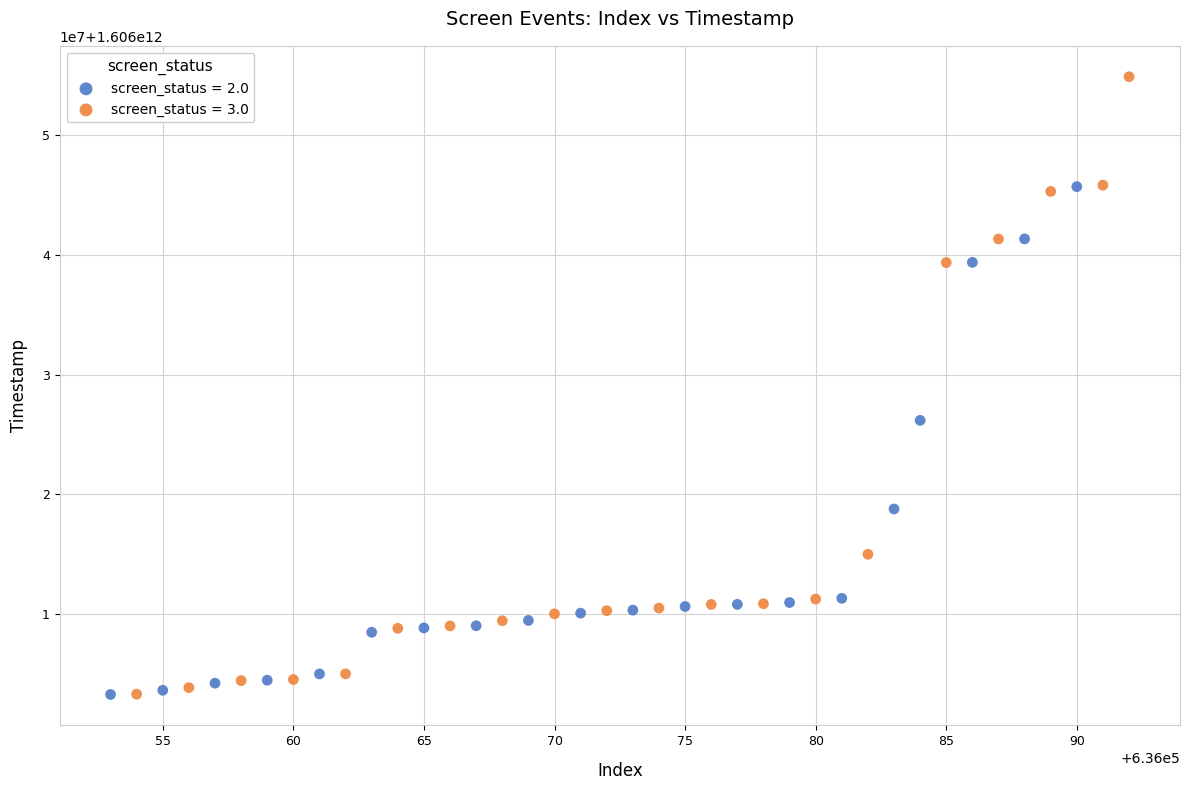

What are all the series names shown in the legend?

screen_status = 2.0, screen_status = 3.0